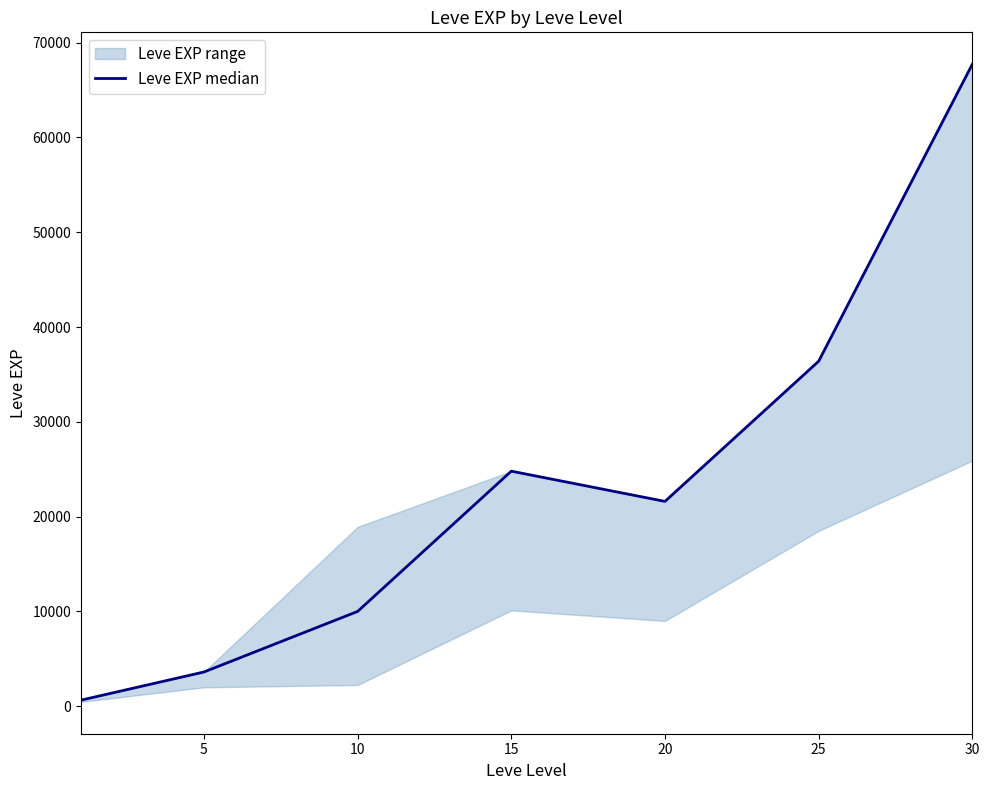

What is the difference between the second highest and second lowest values?

32790